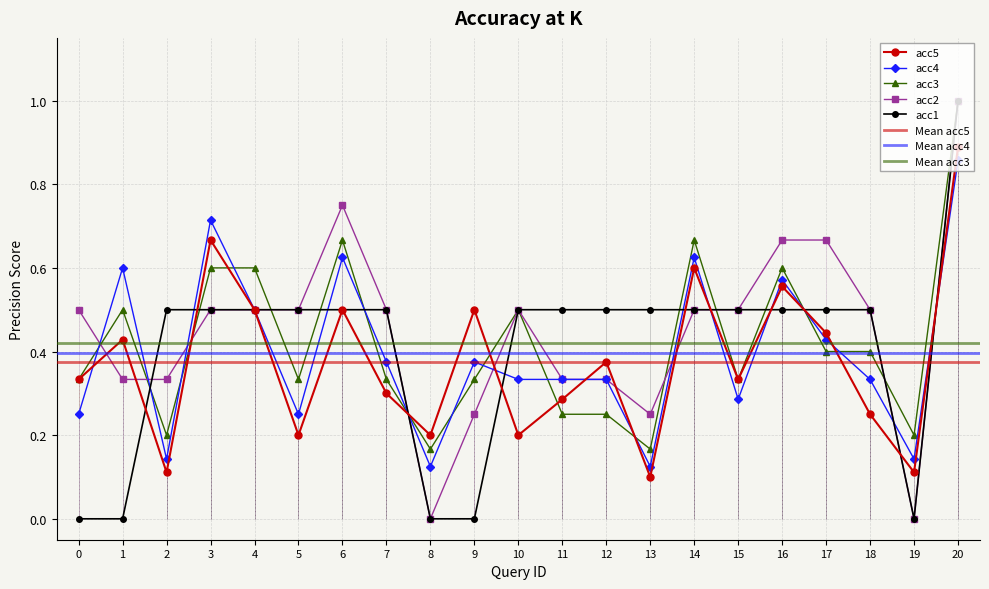

What is the difference between the highest and lowest values at 5?

0.3